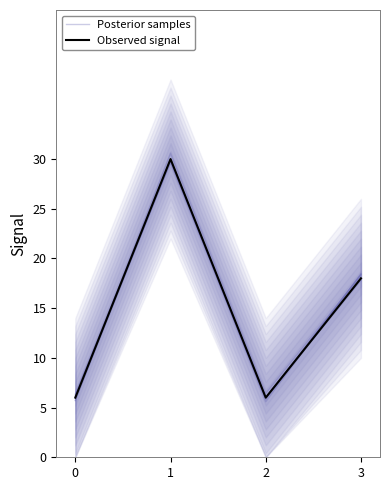

Reading left to right, transcribe all the data shown in this chart.

Posterior samples: 6.1	30.0	6.0	18.1
Observed signal: 6.0	30.0	6.0	18.0